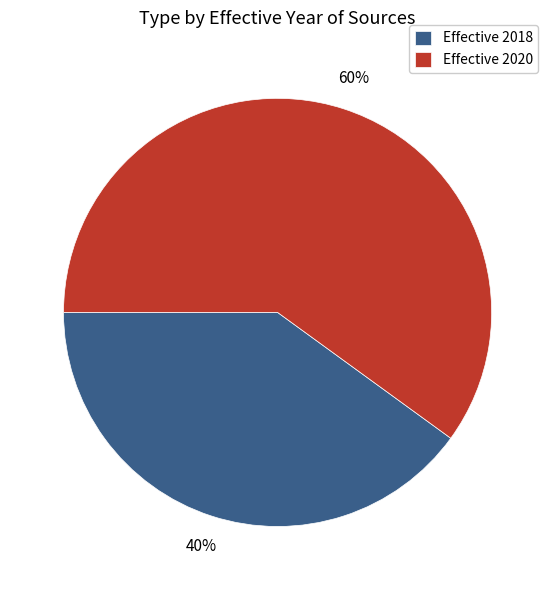

Which category has the biggest portion of the pie?

Effective 2020